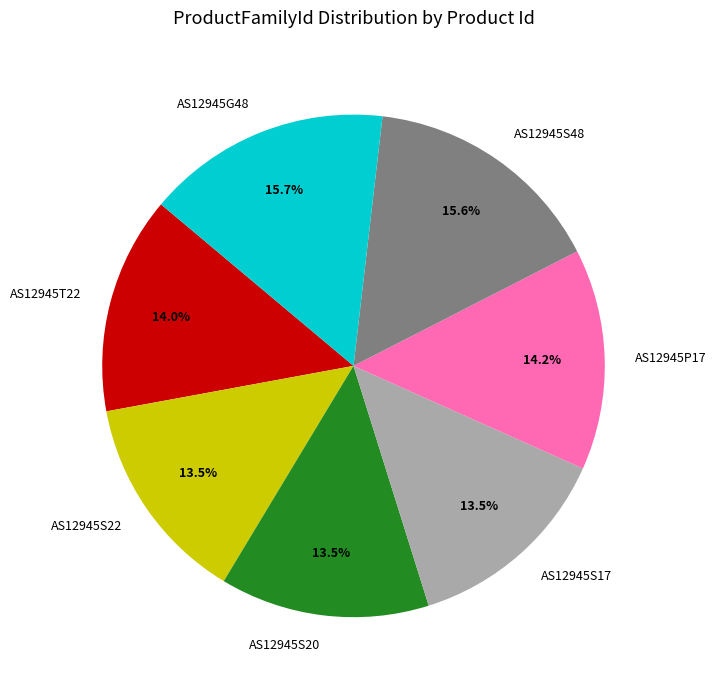

Which has a higher value, AS12945S20 or AS12945G48?

AS12945G48